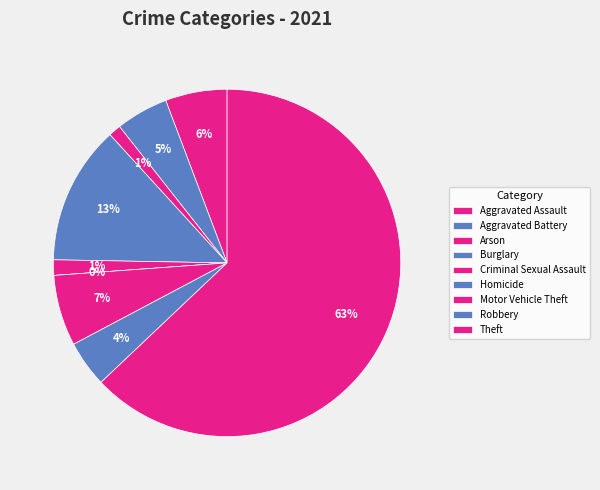

How many segments does this pie chart have?

9